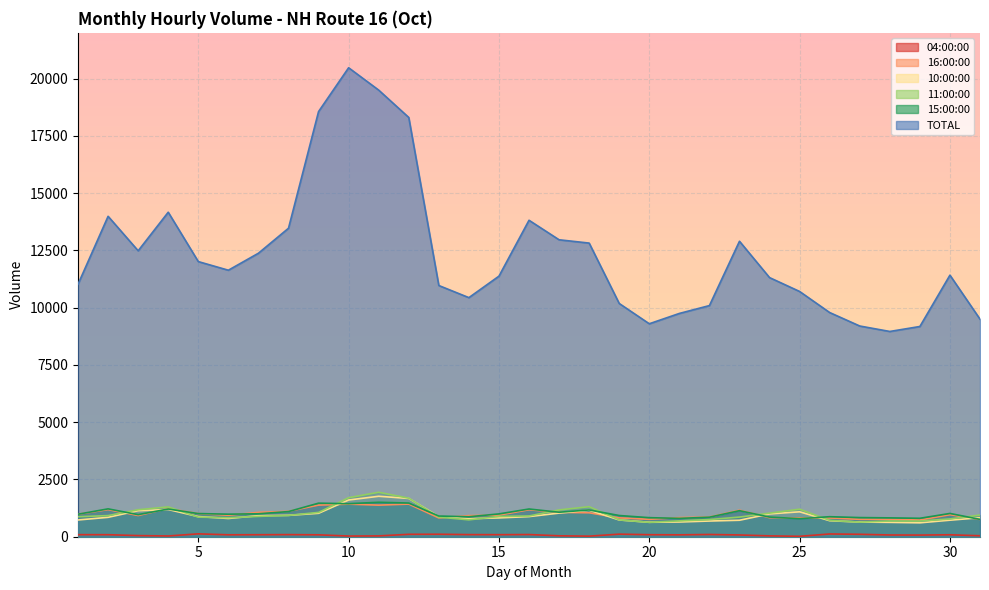

What is the total value across all series at 23?

16851